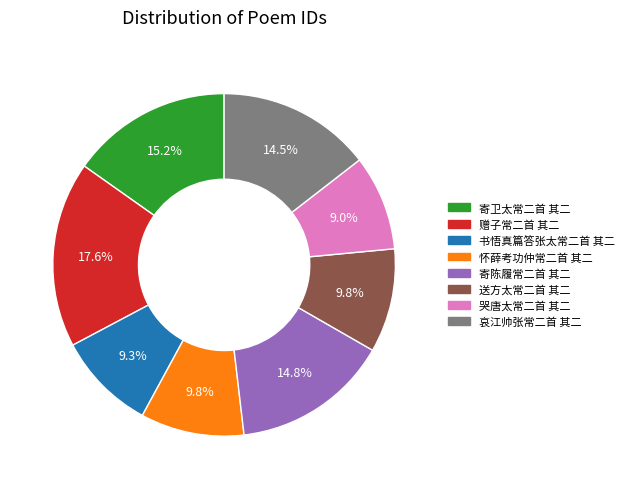

Between 哭唐太常二首 其二 and 哀江帅张常二首 其二, which is larger?

哀江帅张常二首 其二